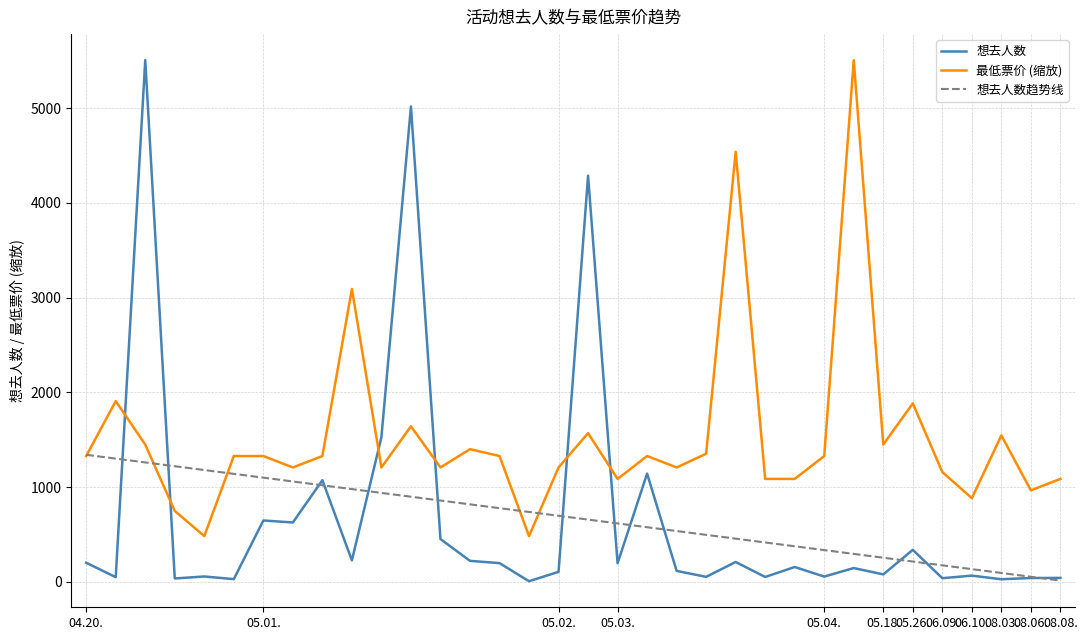

Which series has the largest range (max minus min)?

想去人数